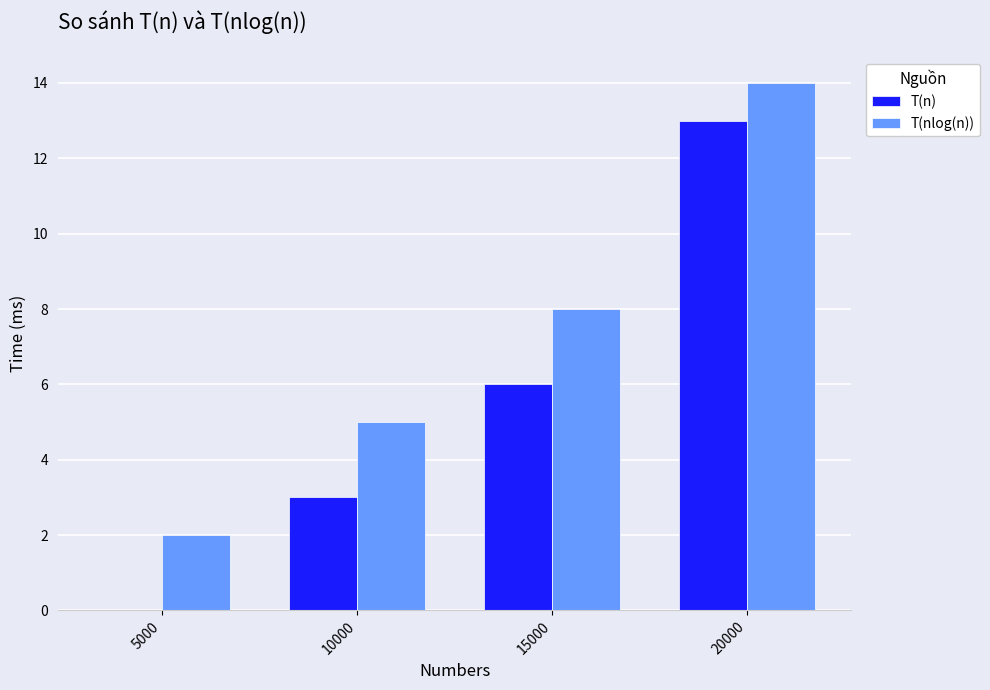

Reading left to right, transcribe all the data shown in this chart.

T(n): 5000=0	10000=3	15000=6	20000=13
T(nlog(n)): 5000=2	10000=5	15000=8	20000=14